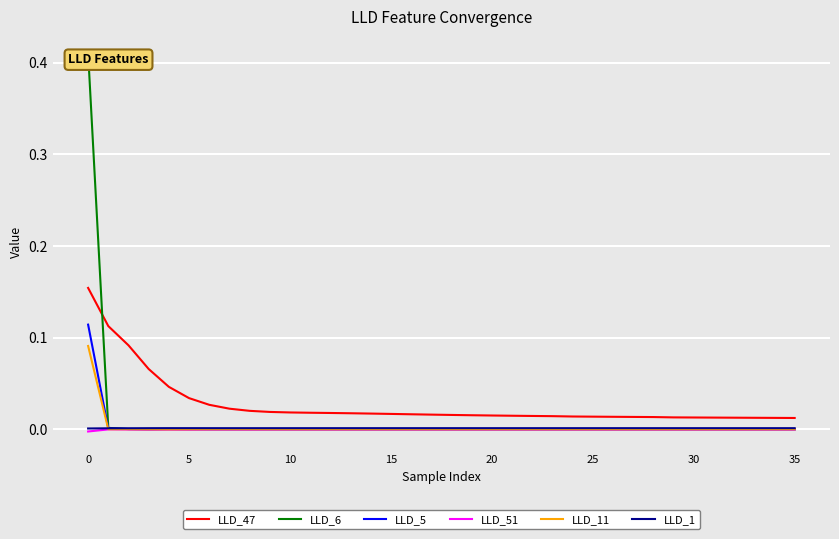

True or false: LLD_47 and LLD_1 intersect in this chart.

False